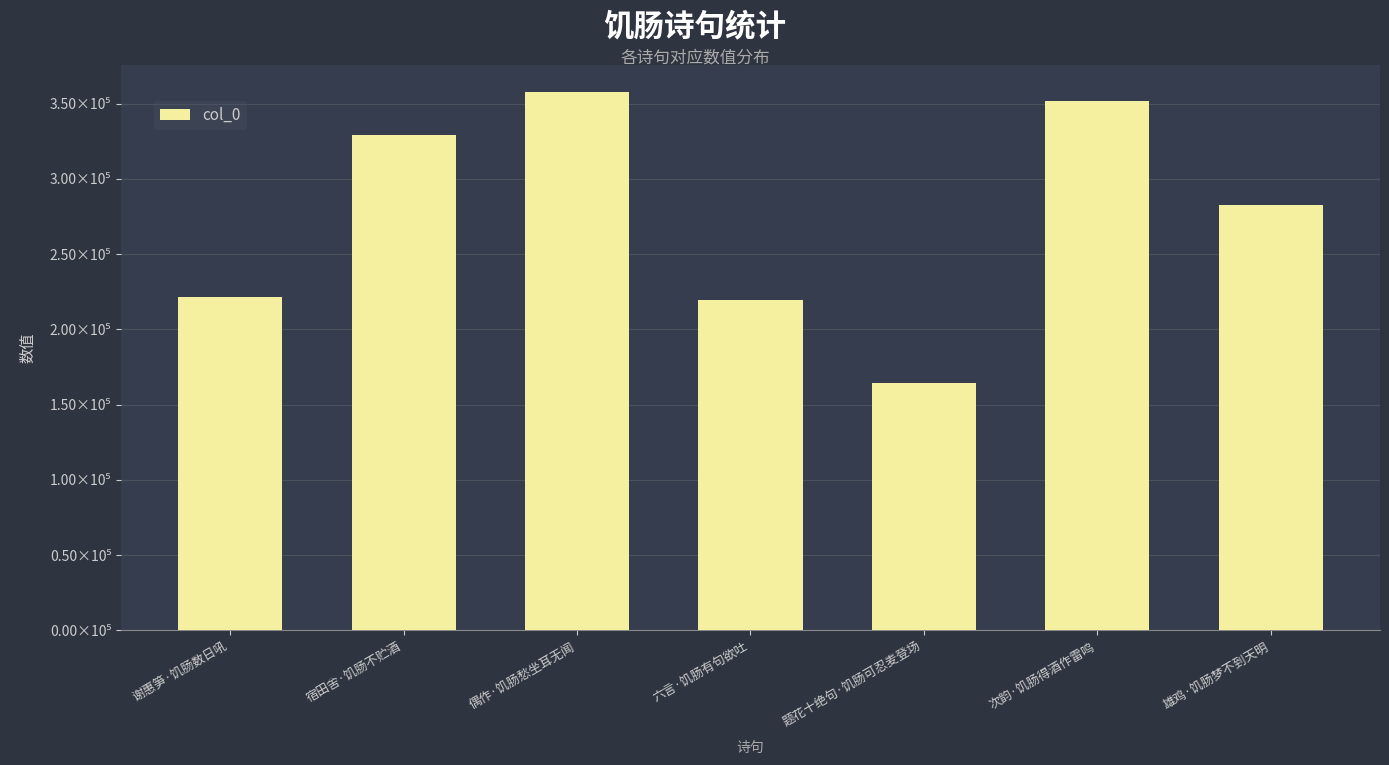

What is the sum of the values at 次韵·饥肠得酒作雷鸣 and 宿田舍·饥肠不贮酒?

680904